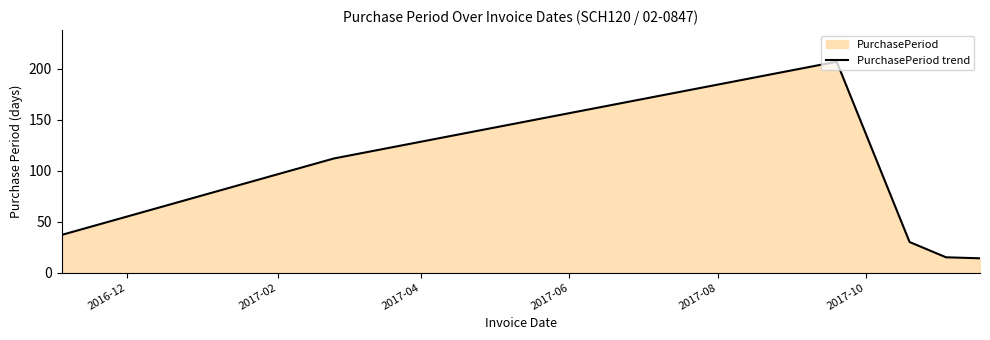

True or false: the data has more than 2 interior local peaks.

False